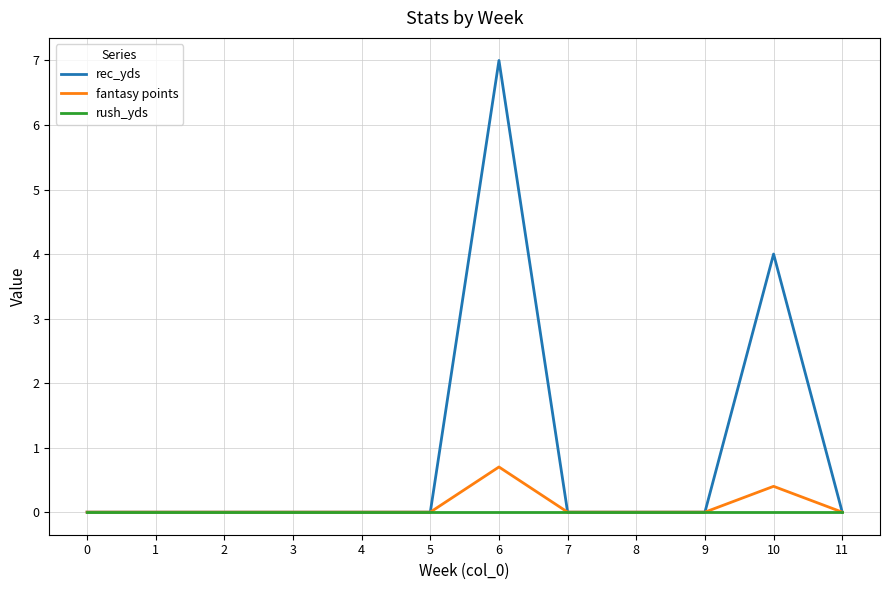

Which series has the largest range (max minus min)?

rec_yds